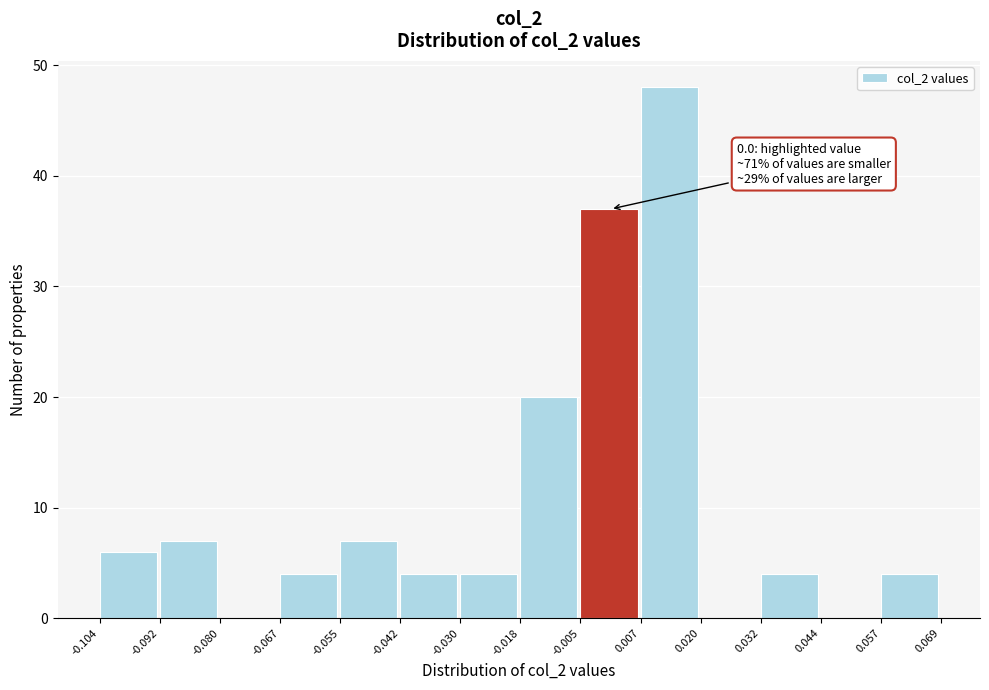

Which range on the x-axis has the tallest bar?

0.007 to 0.020